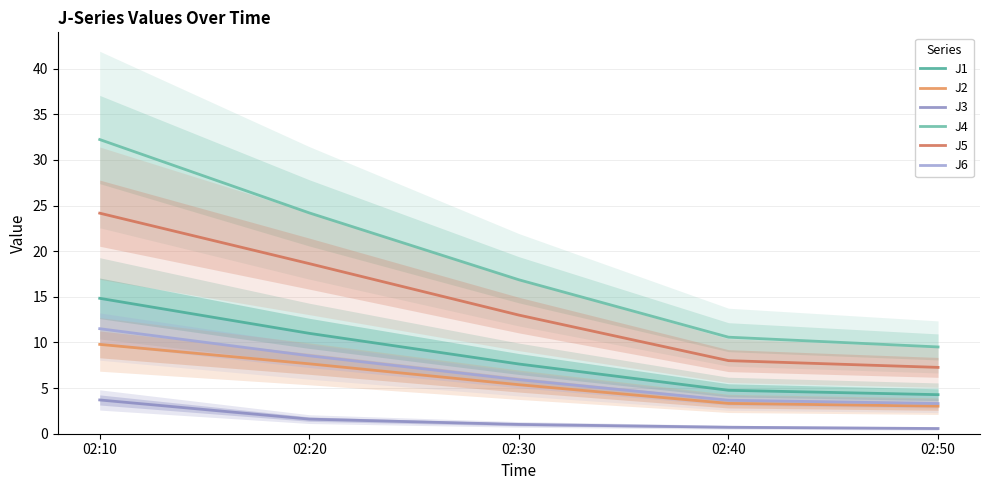

Is it true that J1 equals 4.3 at 02:50?

True